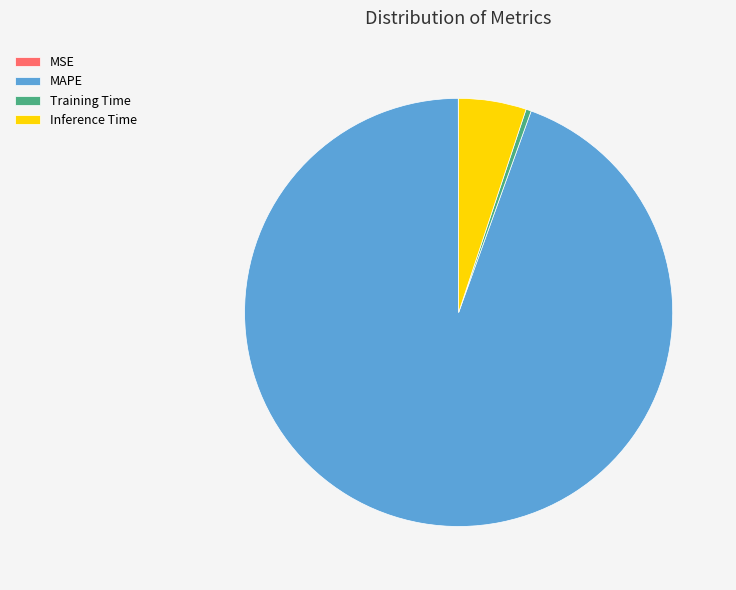

What is the ratio of the value at Inference Time to the value at MAPE?

0.1